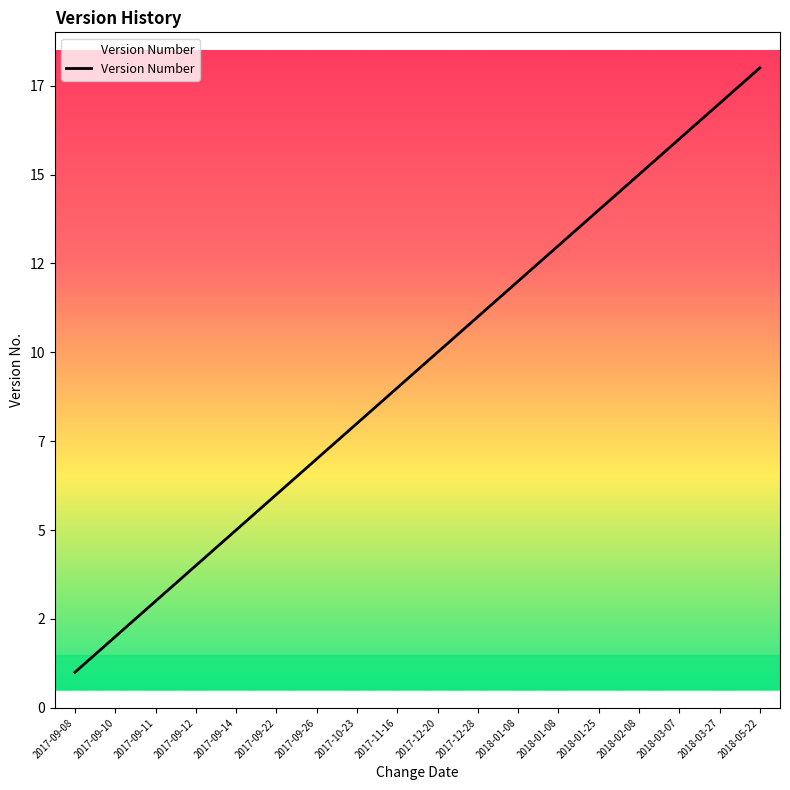

What is the sum of all values?

171